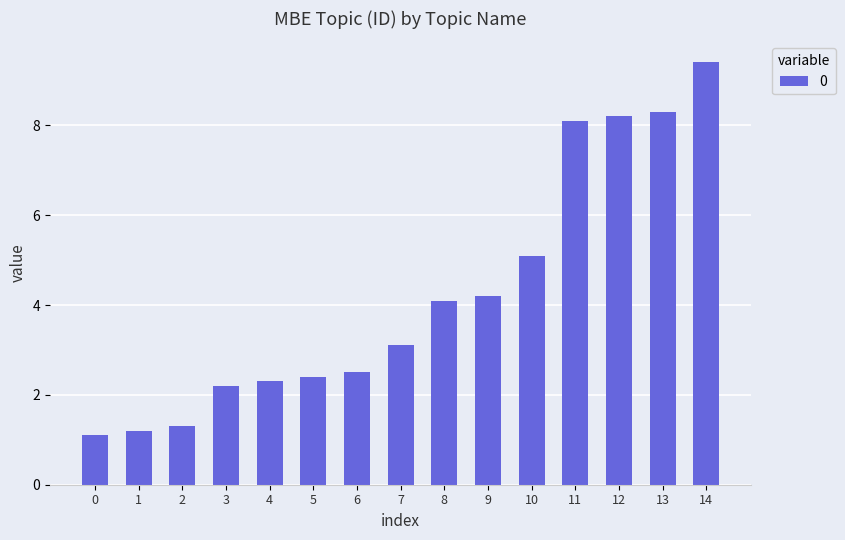

True or false: the data shows 3.4 at 14.

False